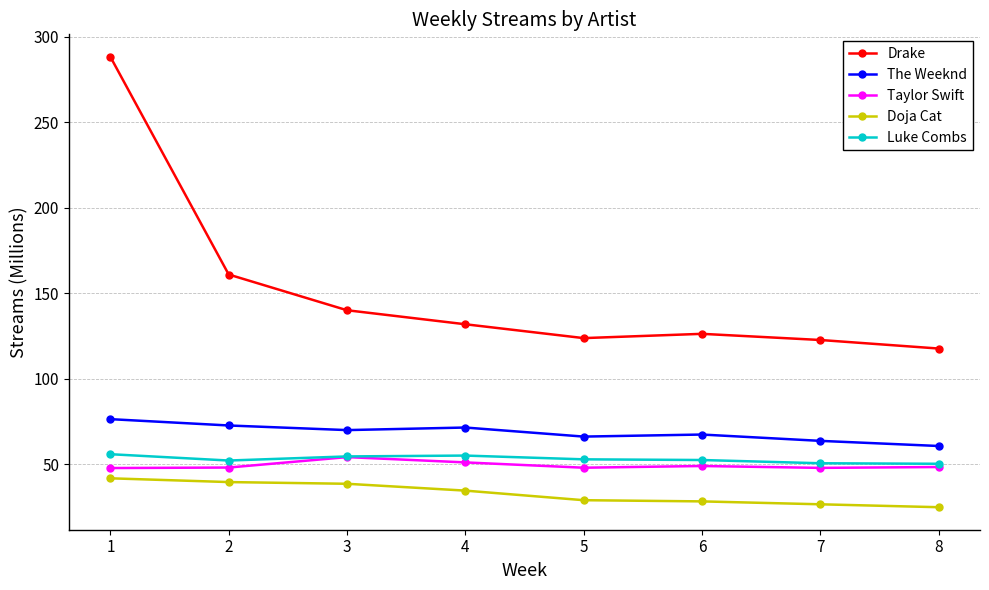

How many categories are shown in the chart?

8